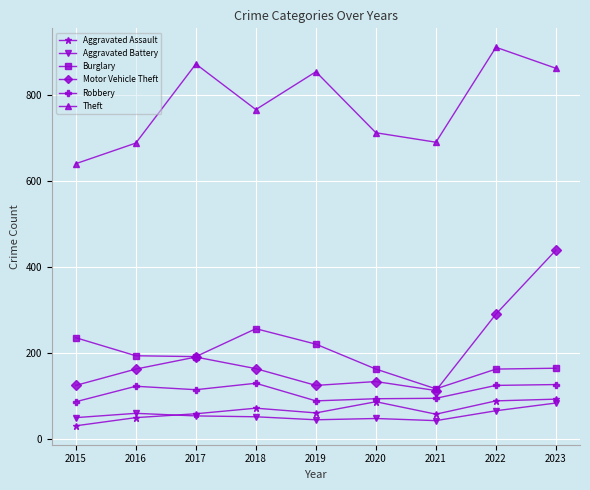

Which series has the largest total across all categories?

Theft